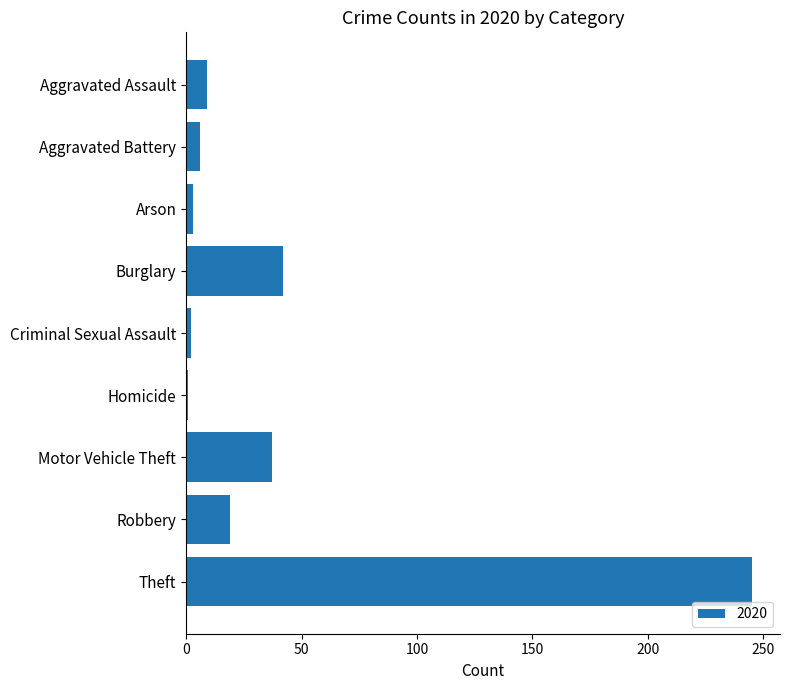

Read the value at Motor Vehicle Theft.

37